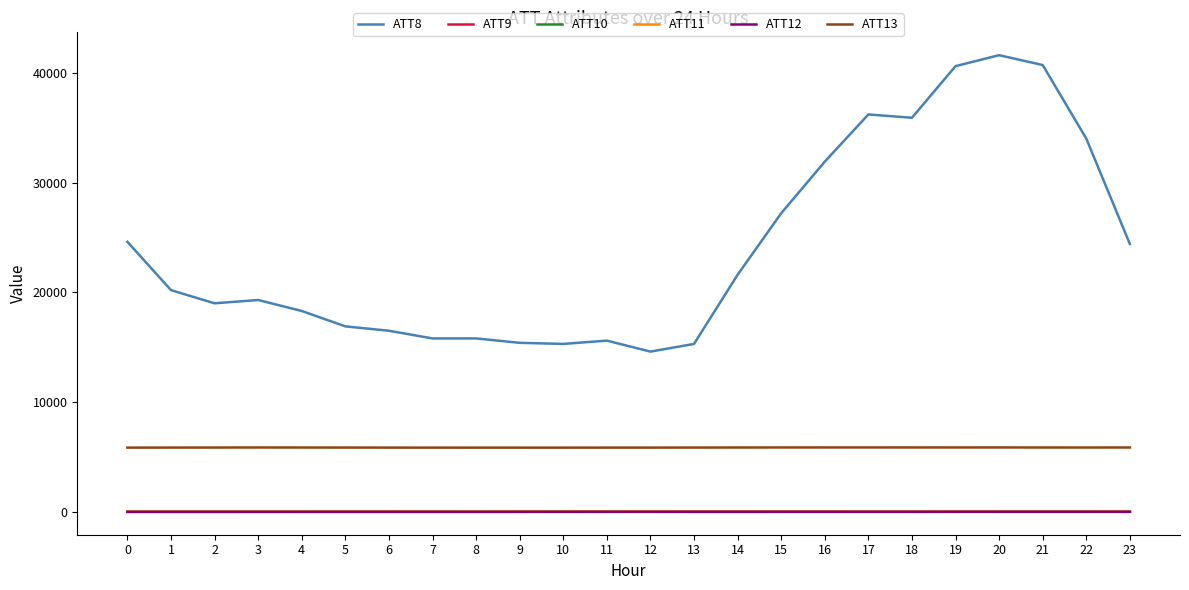

What is the difference between the highest and lowest values at 5?

16896.3